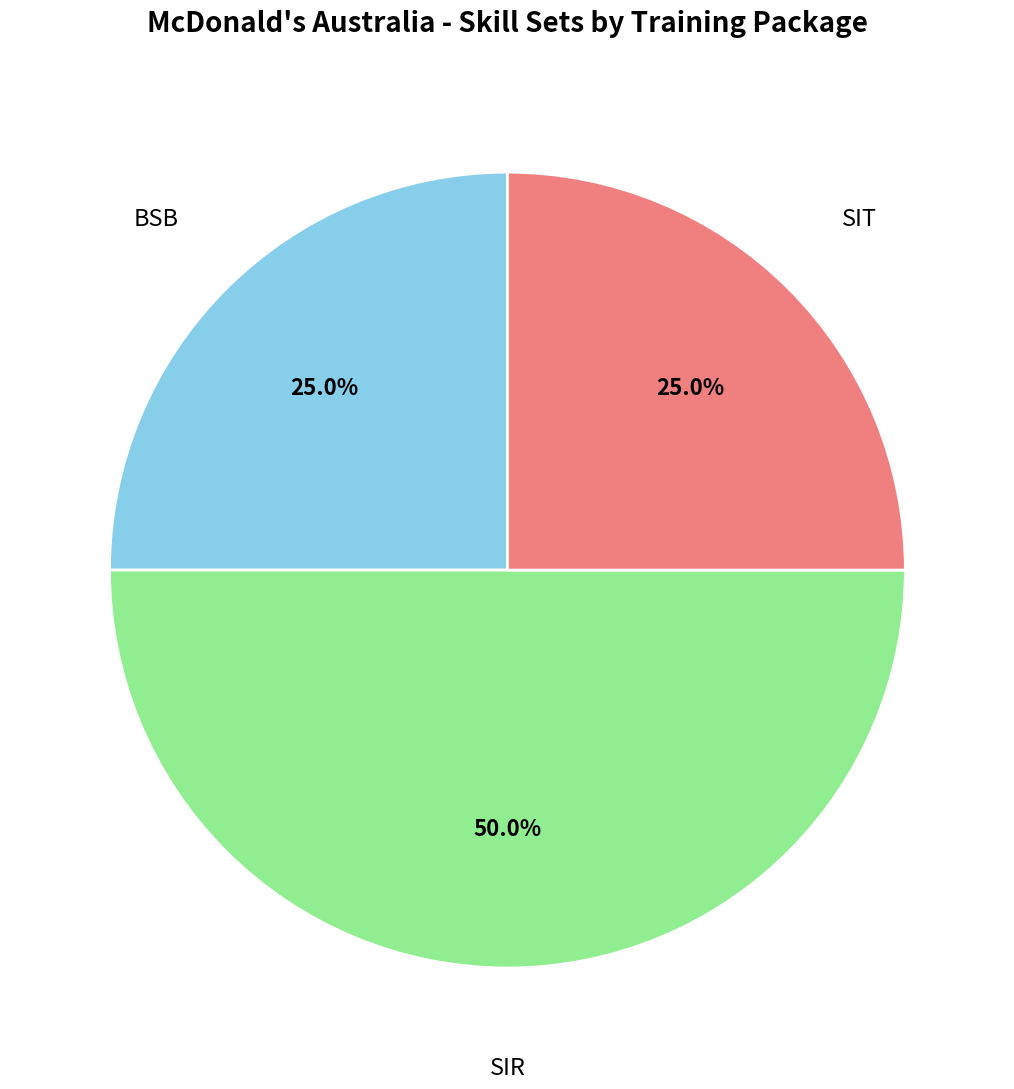

What is the ratio of the value at SIT to the value at SIR?

0.5